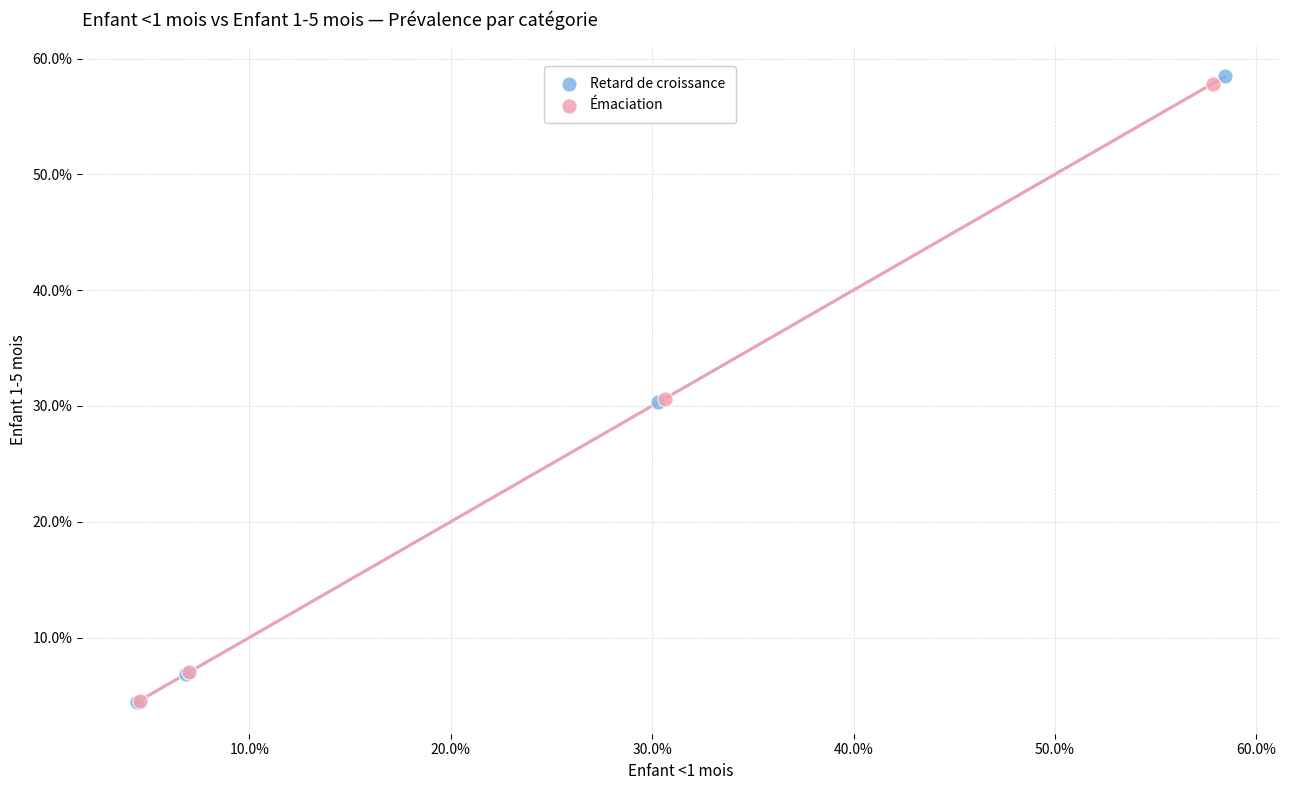

Which series contains the highest Y value?

Retard de croissance